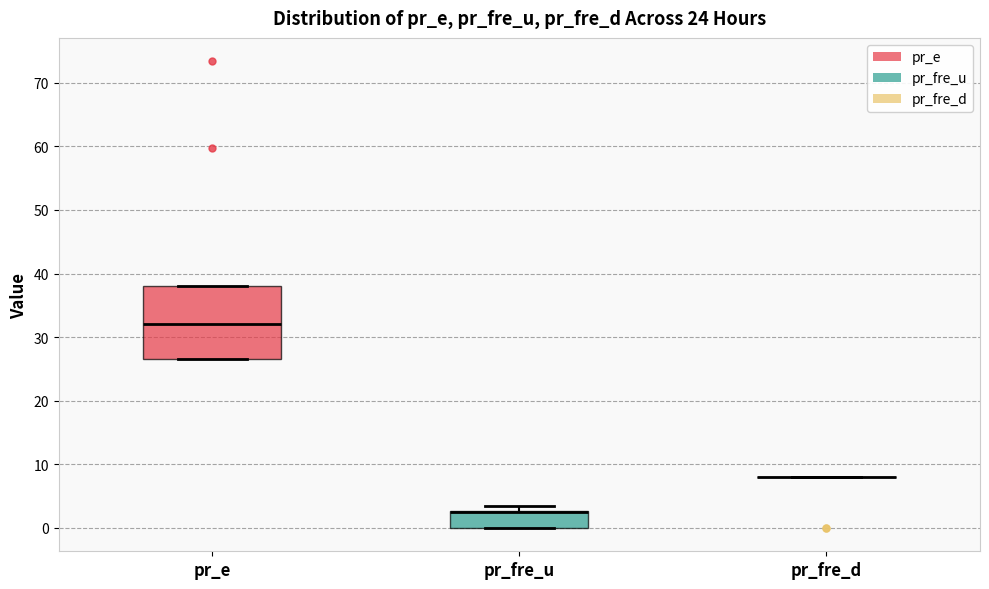

Which box is the tallest, from its lower edge to its upper edge?

pr_e